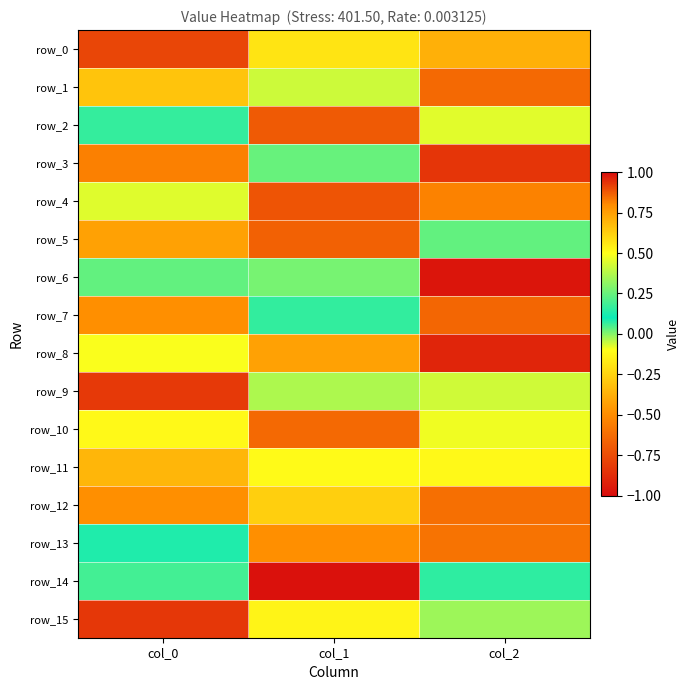

Rank the series by their maximum value, from lowest to highest.

row_8, row_3, row_14, row_6, row_4, row_12, row_1, row_11, row_5, row_13, row_10, row_7, row_2, row_0, row_9, row_15